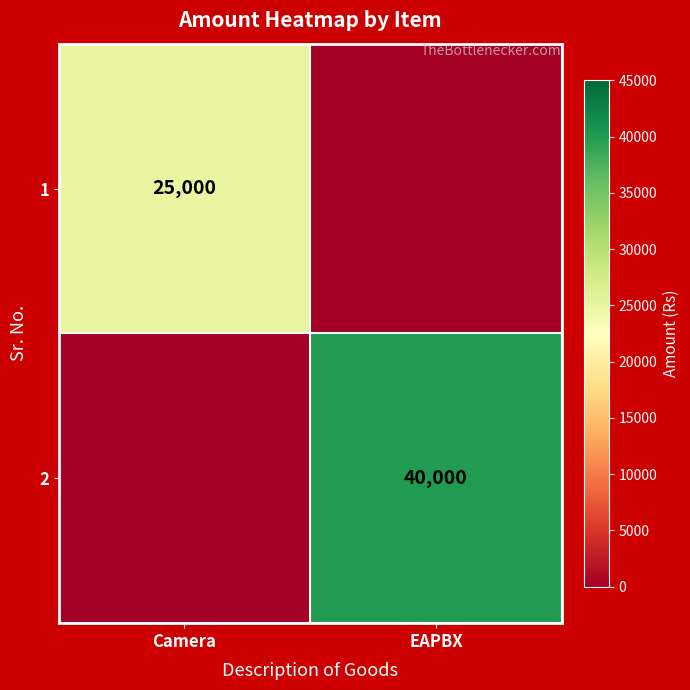

Is the value of 2 at EAPBX greater than the value of 1 at Camera?

Yes